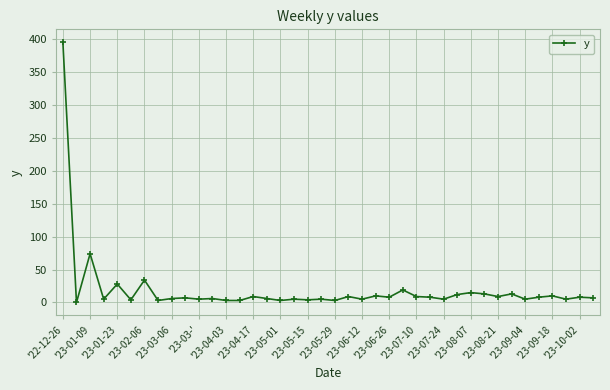

What is the maximum value shown in the chart?

395